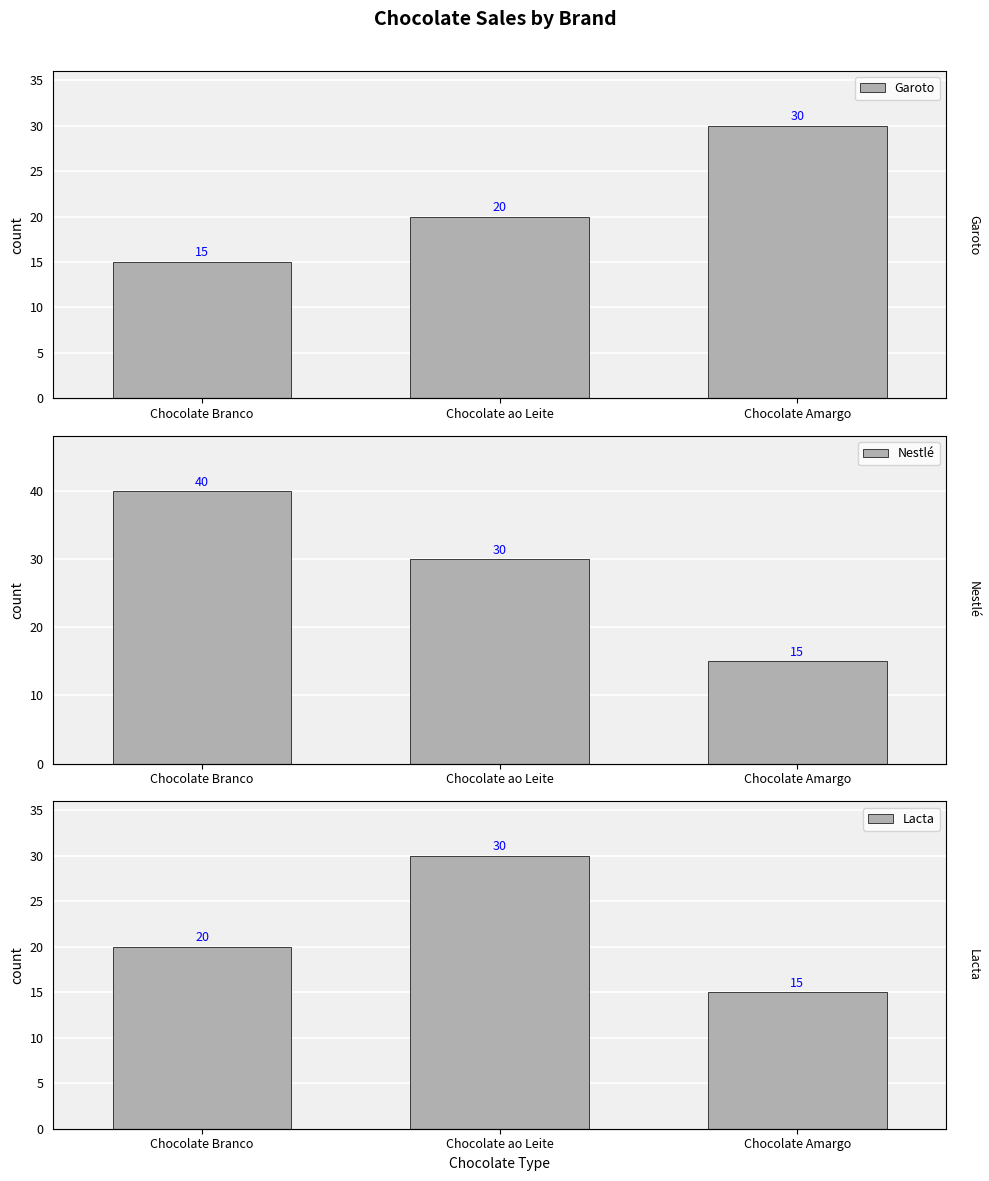

What position from the left is Chocolate Amargo?

3